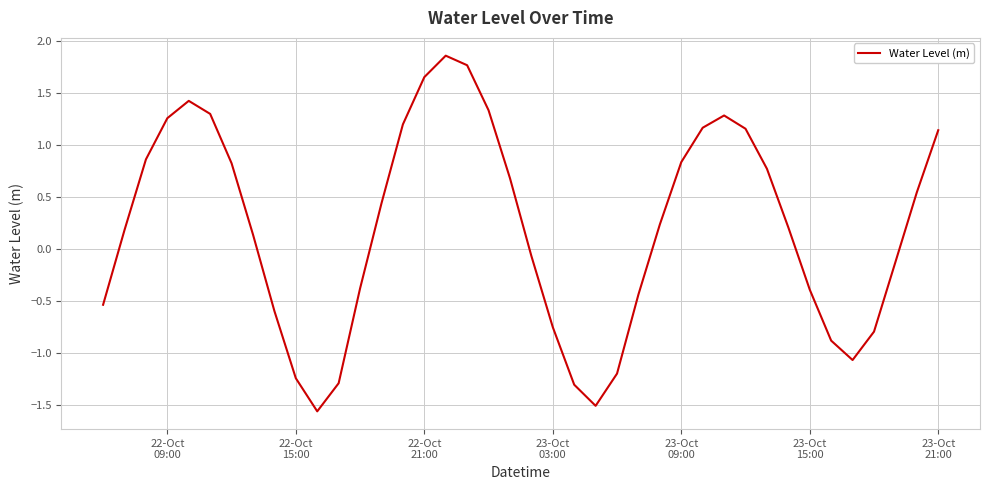

What is the greatest value displayed?

1.9